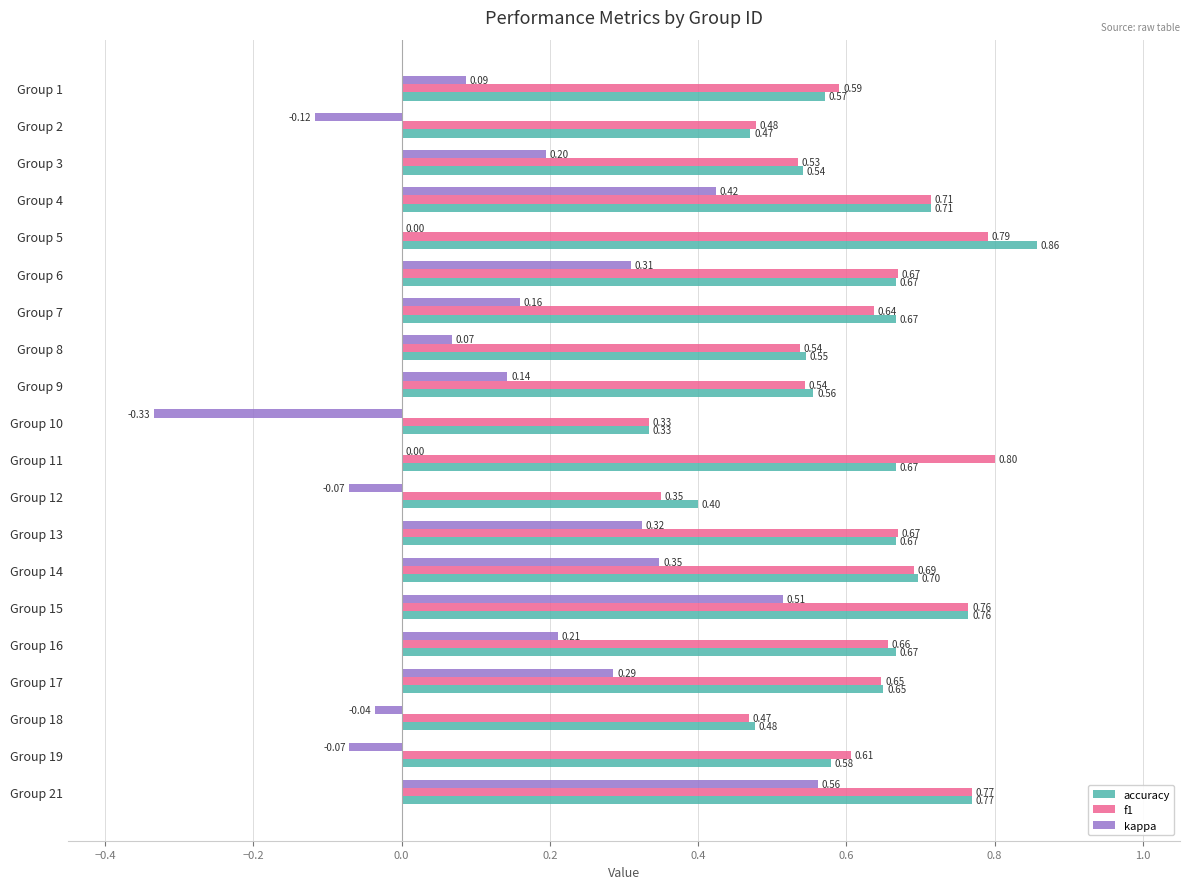

Is the value of accuracy at Group 2 greater than the value of kappa at Group 2?

Yes